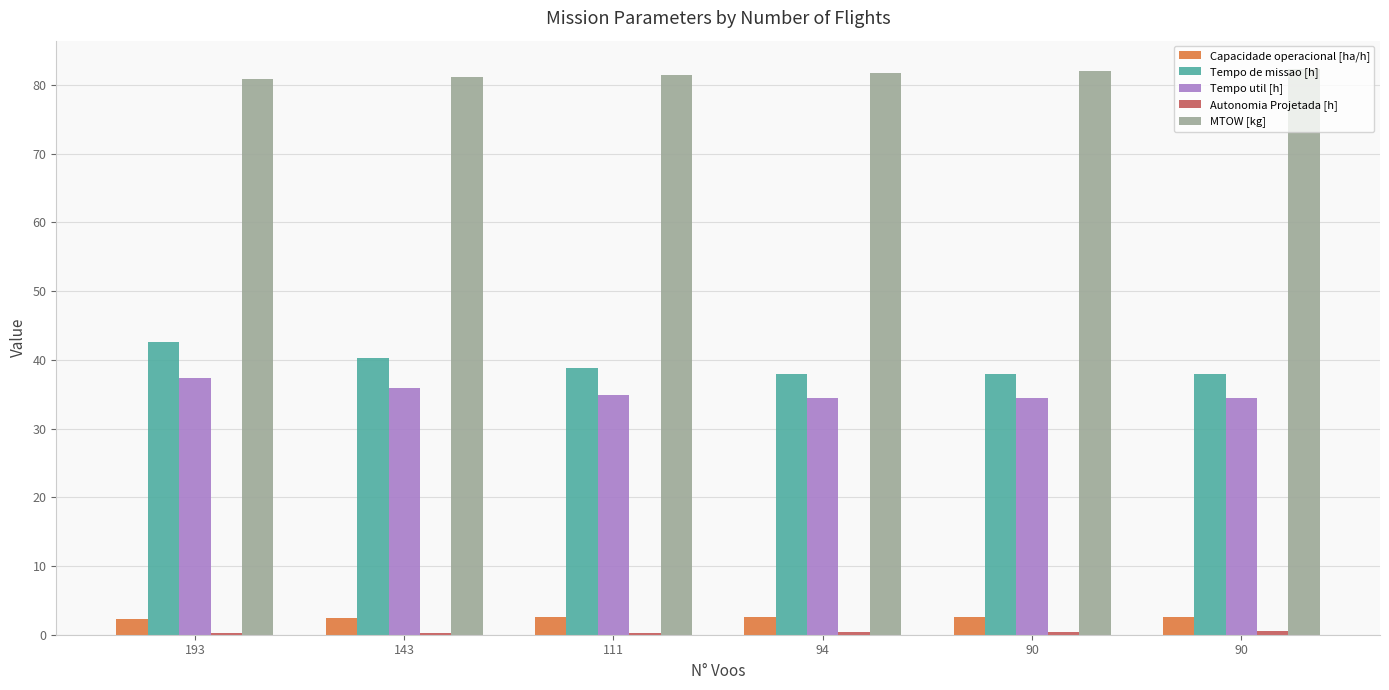

What value does the Tempo util [h] series have at 143?

35.9